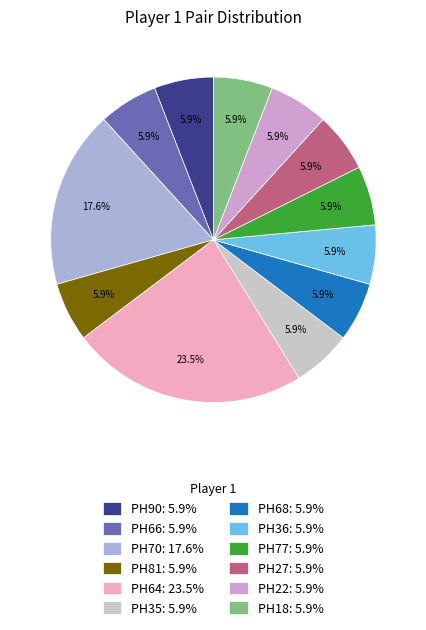

What is the total percentage of PH27: 5.9% and PH18: 5.9%?

11.8%